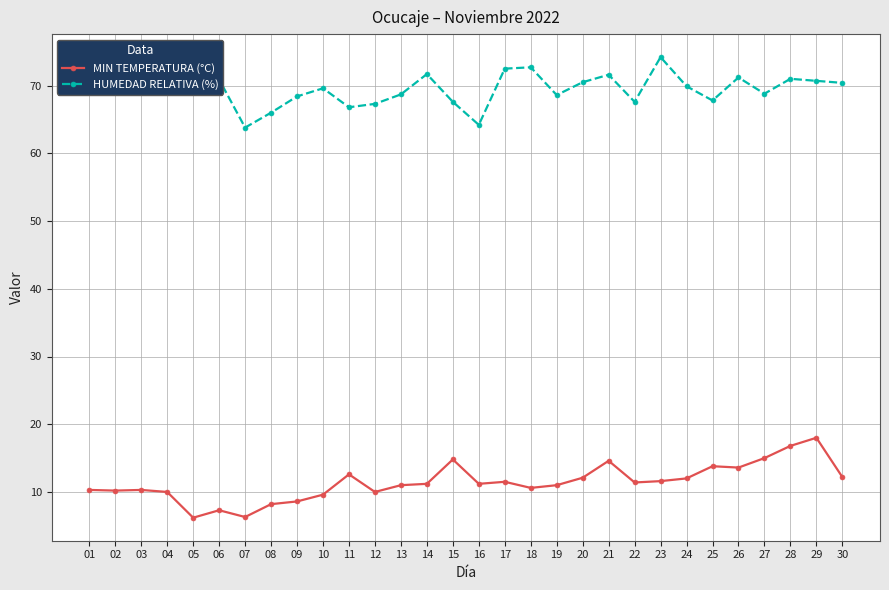

What is the difference between the maximum and minimum values in the MIN TEMPERATURA (°C) series?

11.8